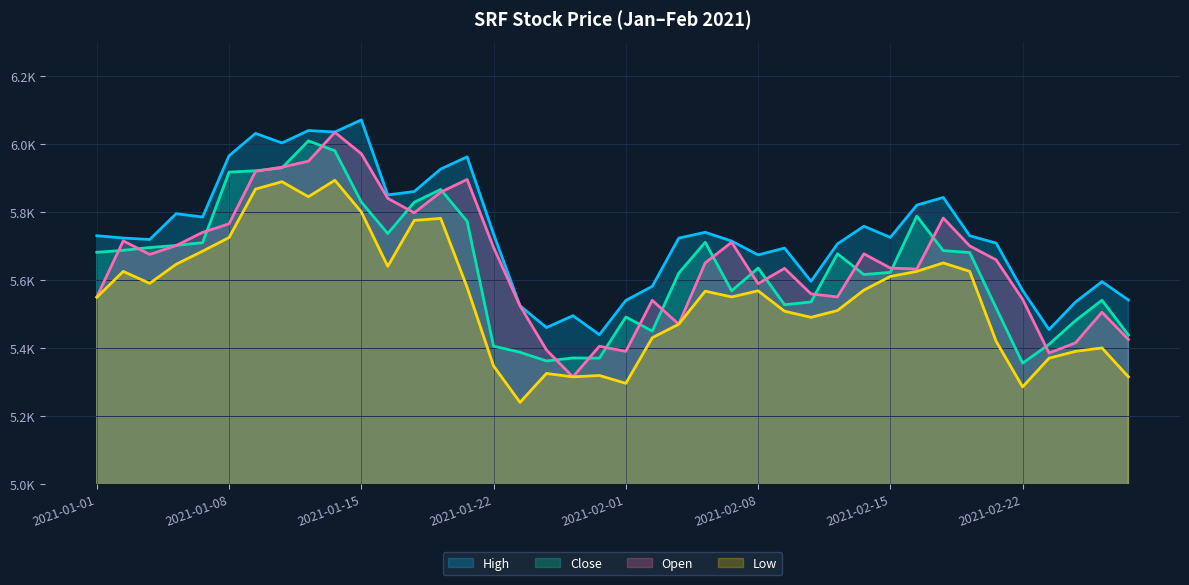

Reading left to right, list all the values displayed in this chart.

High: 2021-01-01=5730.0	2021-01-04=5723.1	2021-01-05=5718.9	2021-01-06=5794.7	2021-01-07=5785.0	2021-01-08=5965.0	2021-01-11=6030.9	2021-01-12=6002.8	2021-01-13=6039.3	2021-01-14=6035.0	2021-01-15=6070.5	2021-01-18=5849.9	2021-01-19=5860.0	2021-01-20=5926.0	2021-01-21=5962.0	2021-01-22=5734.9	2021-01-25=5523.9	2021-01-27=5460.0	2021-01-28=5494.9	2021-01-29=5438.9	2021-02-01=5539.7	2021-02-02=5581.3	2021-02-03=5722.9	2021-02-04=5740.0	2021-02-05=5714.4	2021-02-08=5673.6	2021-02-09=5693.7	2021-02-10=5596.0	2021-02-11=5705.9	2021-02-12=5757.9	2021-02-15=5725.0	2021-02-16=5820.0	2021-02-17=5842.5	2021-02-18=5729.9	2021-02-19=5708.2	2021-02-22=5569.0	2021-02-23=5453.9	2021-02-24=5535.0	2021-02-25=5595.0	2021-02-26=5540.9
Close: 2021-01-01=5681.2	2021-01-04=5687.1	2021-01-05=5695.2	2021-01-06=5701.4	2021-01-07=5709.6	2021-01-08=5916.9	2021-01-11=5921.1	2021-01-12=5929.4	2021-01-13=6008.9	2021-01-14=5979.6	2021-01-15=5829.1	2021-01-18=5736.3	2021-01-19=5828.4	2021-01-20=5865.9	2021-01-21=5772.6	2021-01-22=5405.3	2021-01-25=5387.4	2021-01-27=5361.7	2021-01-28=5370.6	2021-01-29=5369.9	2021-02-01=5490.9	2021-02-02=5449.6	2021-02-03=5619.9	2021-02-04=5710.7	2021-02-05=5567.9	2021-02-08=5634.9	2021-02-09=5527.1	2021-02-10=5535.1	2021-02-11=5676.8	2021-02-12=5615.9	2021-02-15=5622.2	2021-02-16=5787.6	2021-02-17=5686.1	2021-02-18=5680.6	2021-02-19=5517.6	2021-02-22=5355.1	2021-02-23=5410.7	2021-02-24=5480.4	2021-02-25=5540.4	2021-02-26=5437.9
Open: 2021-01-01=5550.0	2021-01-04=5715.0	2021-01-05=5675.0	2021-01-06=5701.0	2021-01-07=5739.9	2021-01-08=5765.0	2021-01-11=5919.0	2021-01-12=5931.7	2021-01-13=5949.0	2021-01-14=6034.0	2021-01-15=5971.0	2021-01-18=5840.0	2021-01-19=5797.3	2021-01-20=5858.0	2021-01-21=5895.3	2021-01-22=5695.5	2021-01-25=5523.9	2021-01-27=5394.0	2021-01-28=5315.0	2021-01-29=5405.0	2021-02-01=5390.0	2021-02-02=5540.0	2021-02-03=5469.8	2021-02-04=5650.0	2021-02-05=5710.7	2021-02-08=5589.0	2021-02-09=5634.0	2021-02-10=5559.0	2021-02-11=5550.0	2021-02-12=5676.8	2021-02-15=5634.9	2021-02-16=5632.0	2021-02-17=5782.0	2021-02-18=5700.0	2021-02-19=5658.9	2021-02-22=5543.2	2021-02-23=5385.0	2021-02-24=5415.0	2021-02-25=5505.0	2021-02-26=5425.0
Low: 2021-01-01=5549.0	2021-01-04=5625.0	2021-01-05=5590.0	2021-01-06=5646.0	2021-01-07=5684.5	2021-01-08=5724.7	2021-01-11=5867.0	2021-01-12=5888.8	2021-01-13=5844.6	2021-01-14=5893.1	2021-01-15=5800.0	2021-01-18=5640.0	2021-01-19=5775.0	2021-01-20=5781.0	2021-01-21=5578.2	2021-01-22=5347.0	2021-01-25=5240.0	2021-01-27=5325.1	2021-01-28=5315.0	2021-01-29=5319.0	2021-02-01=5296.0	2021-02-02=5430.0	2021-02-03=5469.8	2021-02-04=5566.9	2021-02-05=5550.0	2021-02-08=5568.0	2021-02-09=5508.0	2021-02-10=5490.0	2021-02-11=5510.0	2021-02-12=5570.0	2021-02-15=5610.3	2021-02-16=5625.0	2021-02-17=5650.0	2021-02-18=5625.1	2021-02-19=5419.6	2021-02-22=5285.4	2021-02-23=5370.0	2021-02-24=5390.0	2021-02-25=5400.0	2021-02-26=5315.1